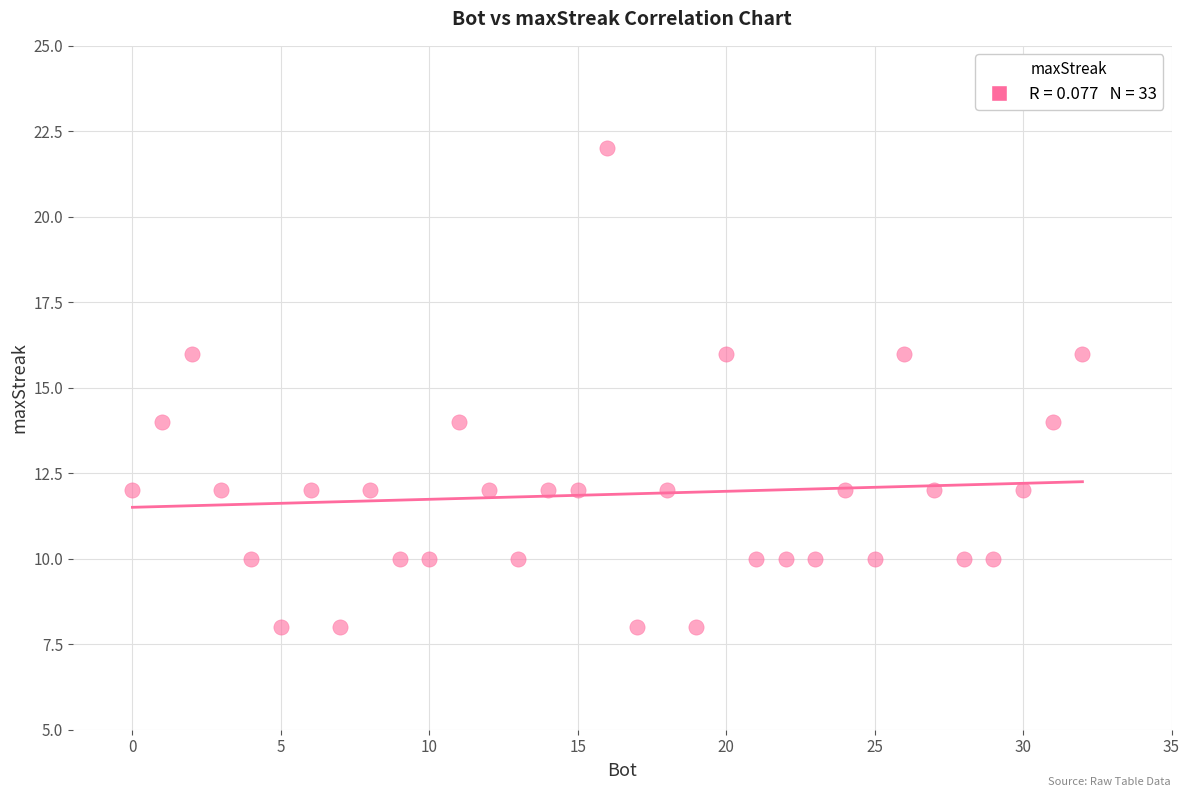

What is the range of X values (max minus min)?

32